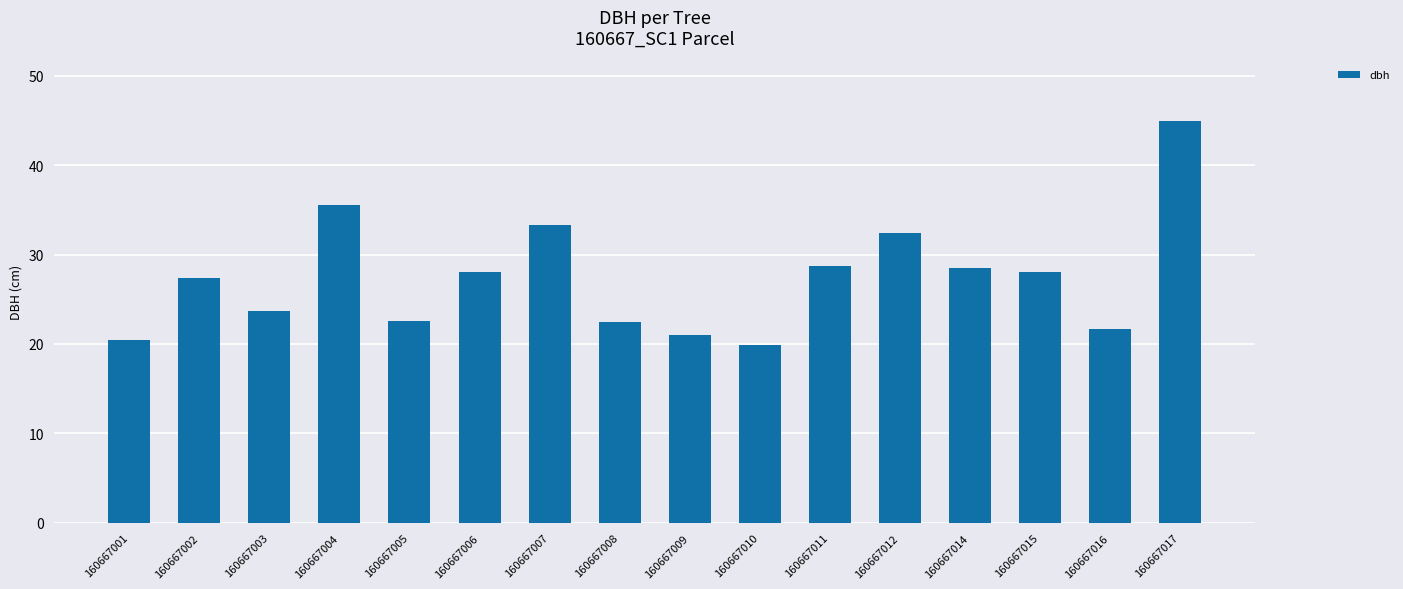

What is the sum of the values at 160667008 and 160667002?

49.8